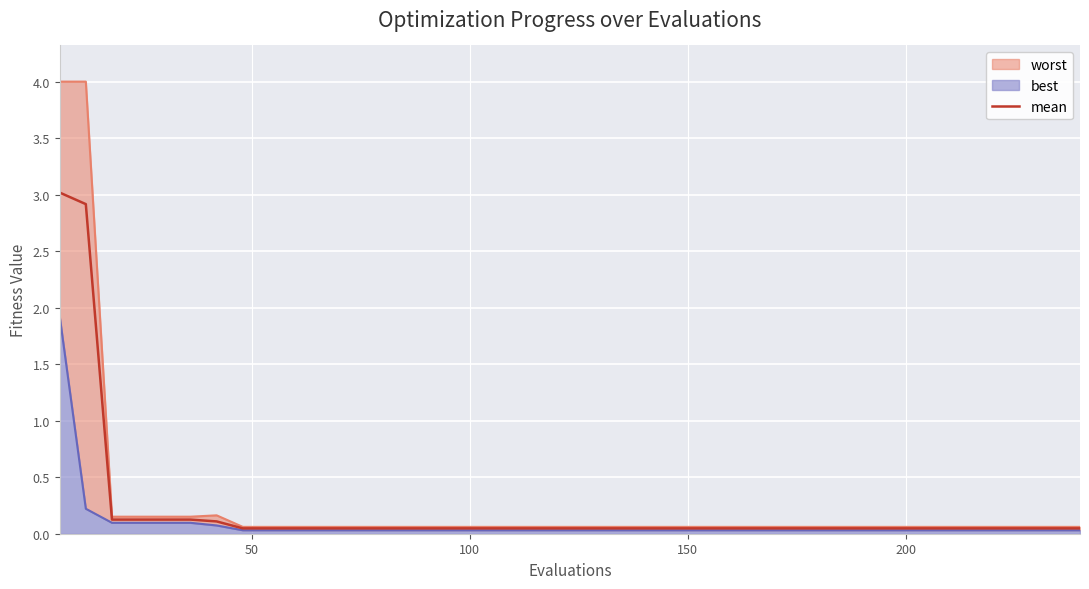

How many lines are shown in the chart?

1